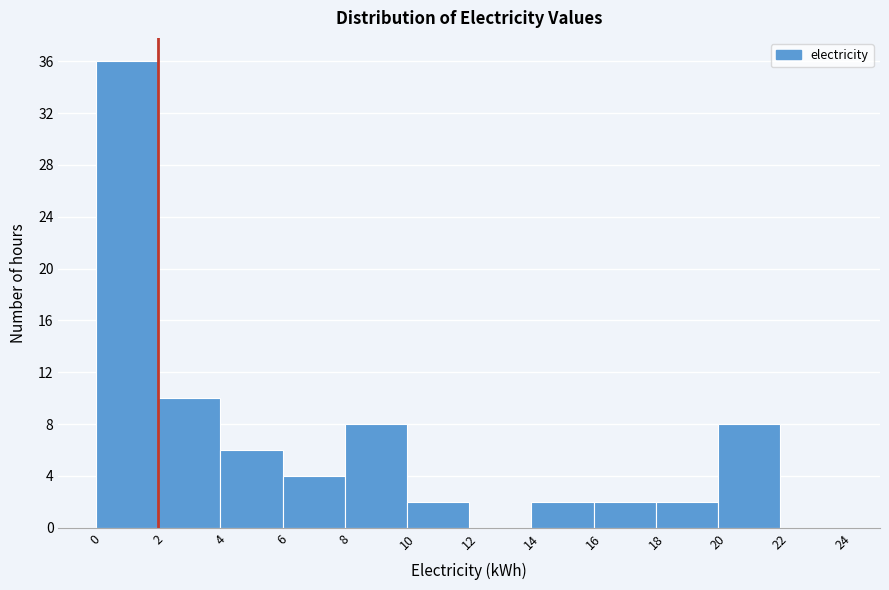

Which range on the x-axis has the tallest bar?

0 to 2